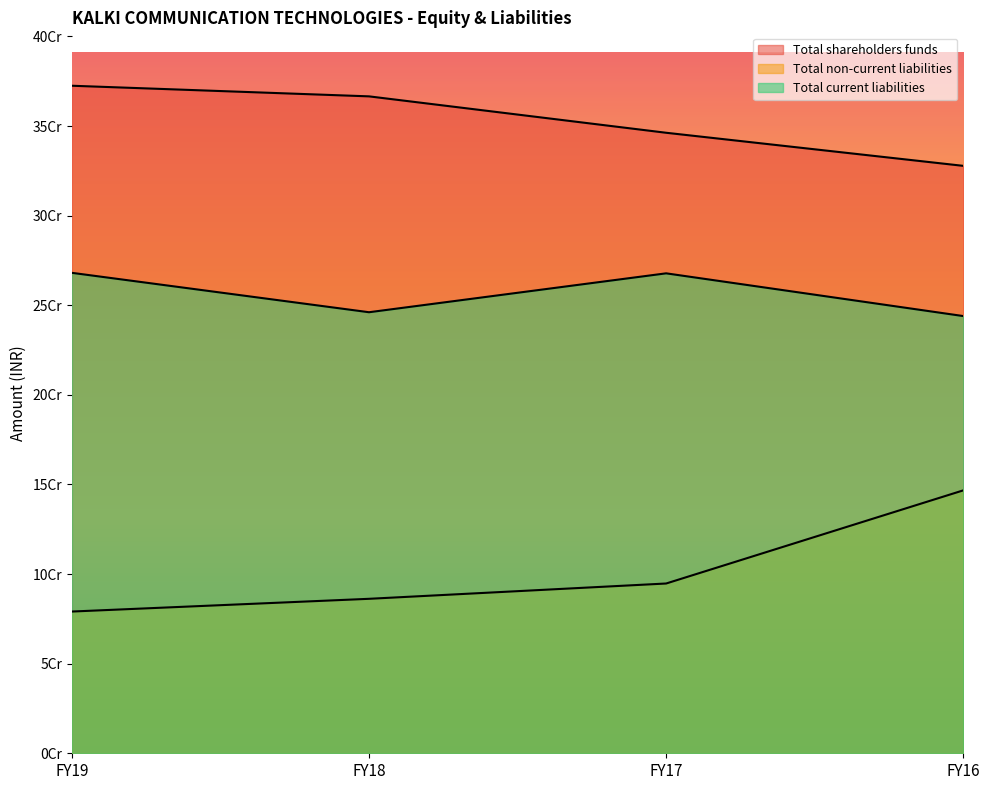

What is the difference between the highest and lowest values at FY19?

293386048